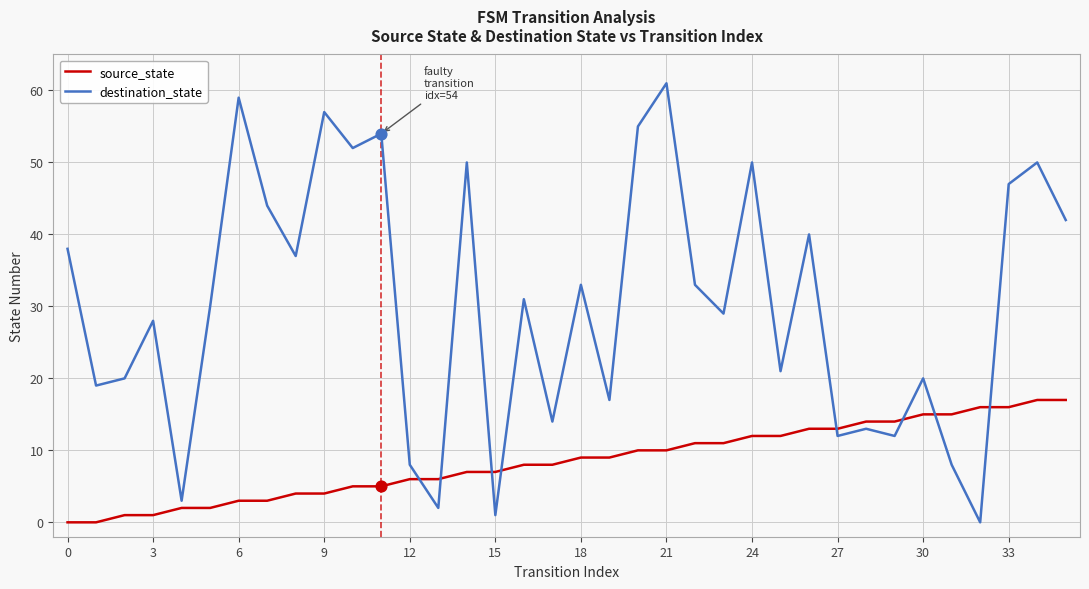

Which series has the largest total across all categories?

destination_state